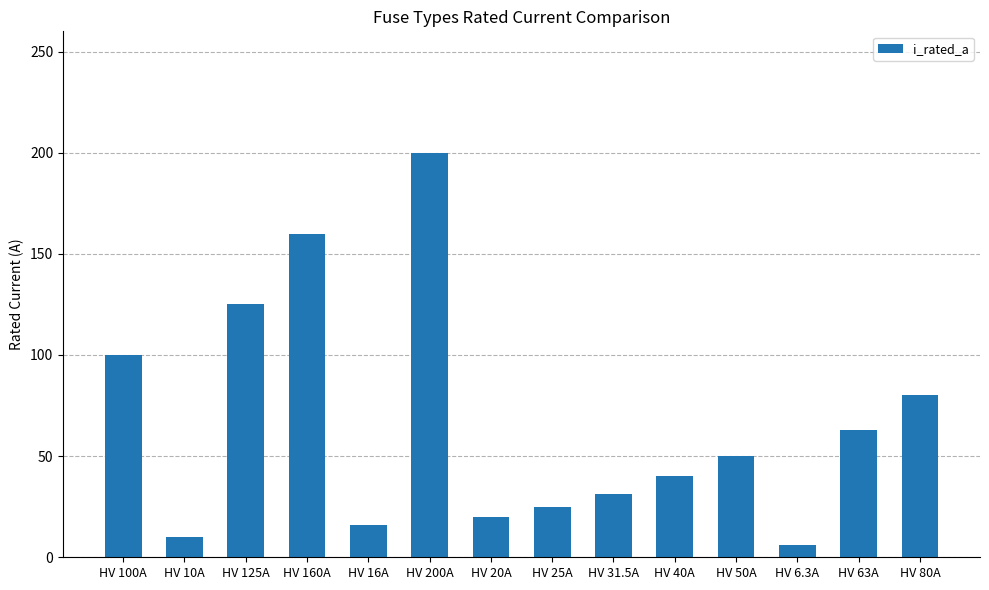

What is the difference between the maximum and minimum values?

193.7